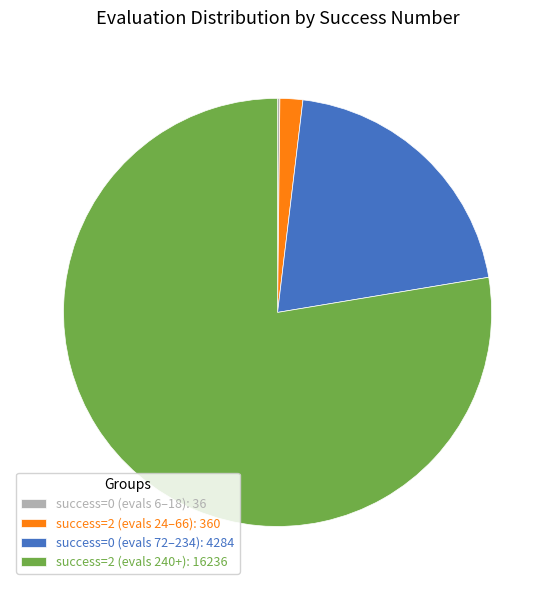

What is the ratio of the value at success=0 (evals 72–234): 4284 to the value at success=2 (evals 24–66): 360?

11.9